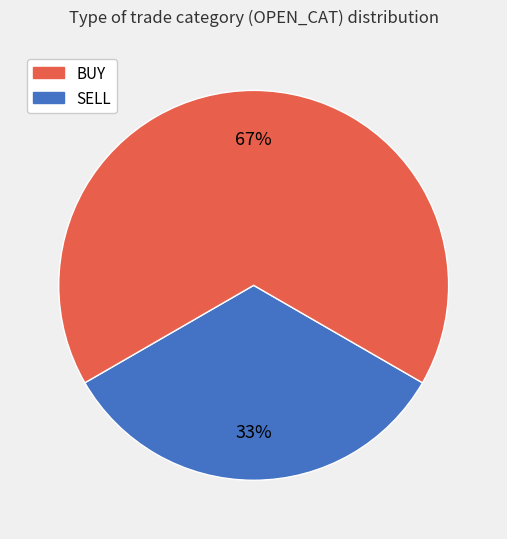

Is there any slice that represents more than half of the pie?

Yes